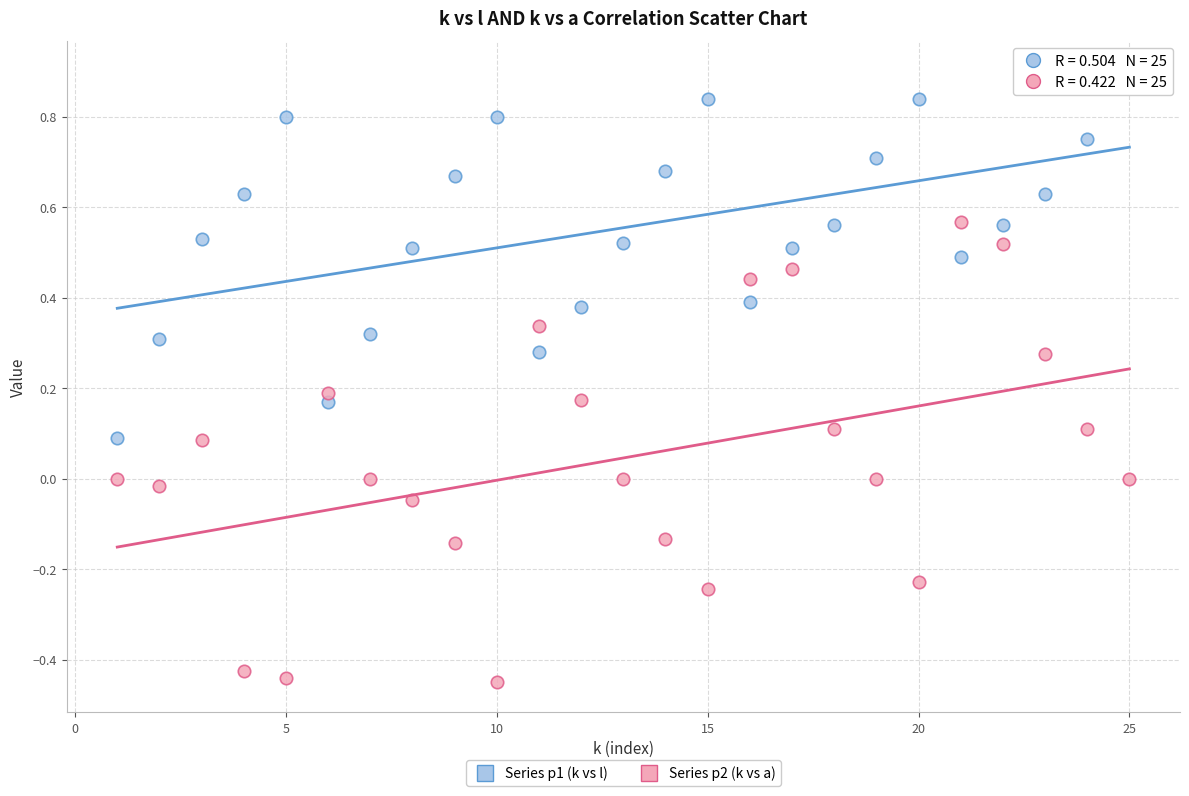

Which series contains the lowest Y value?

Series p2 (k vs a)